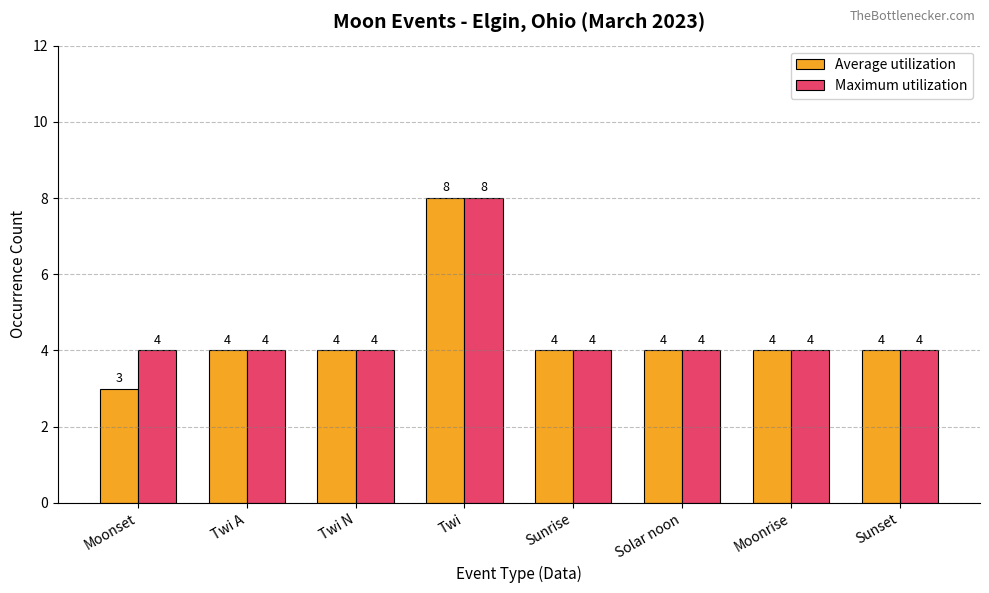

Reading left to right, extract all data points from this chart.

Average utilization: Moonset=3	Twi A=4	Twi N=4	Twi=8	Sunrise=4	Solar noon=4	Moonrise=4	Sunset=4
Maximum utilization: Moonset=4	Twi A=4	Twi N=4	Twi=8	Sunrise=4	Solar noon=4	Moonrise=4	Sunset=4